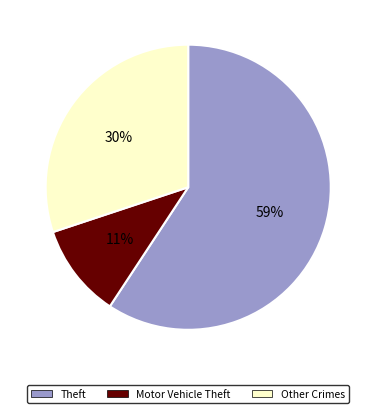

To the nearest percent, what is the average slice percentage?

33%